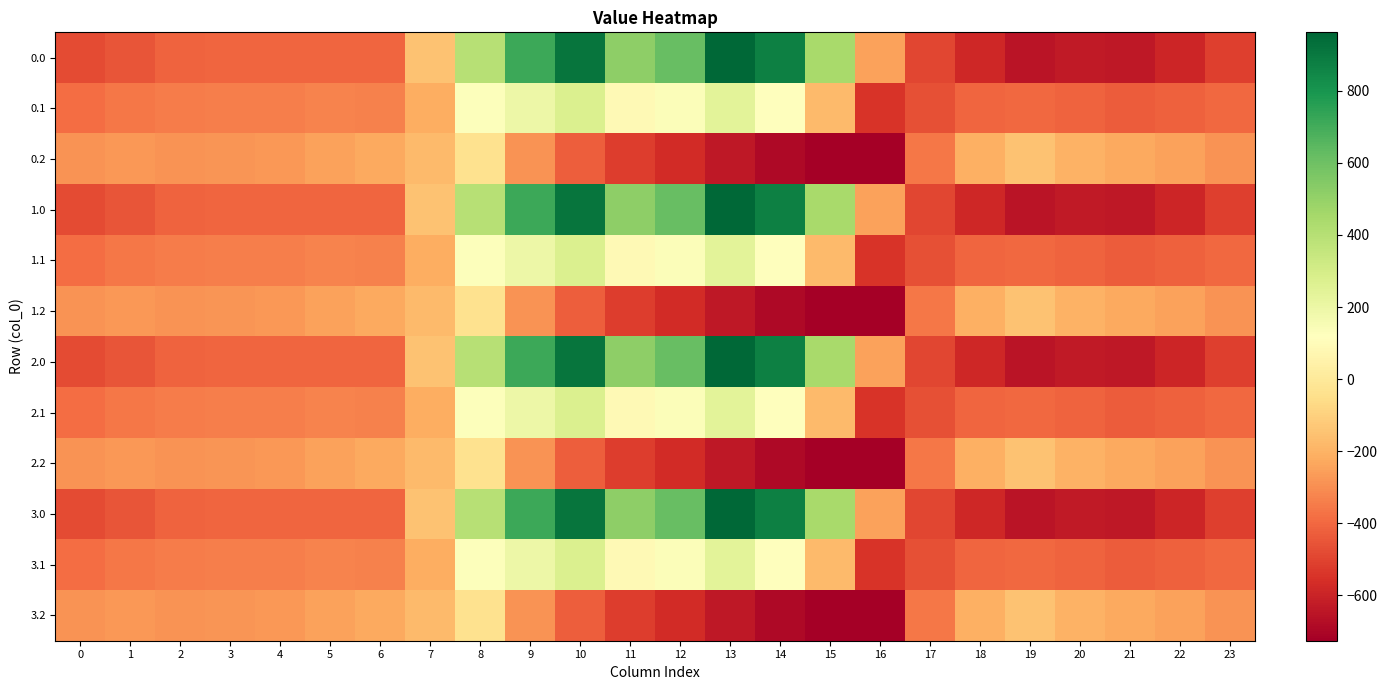

At how many categories does at least one series exceed 763?

3